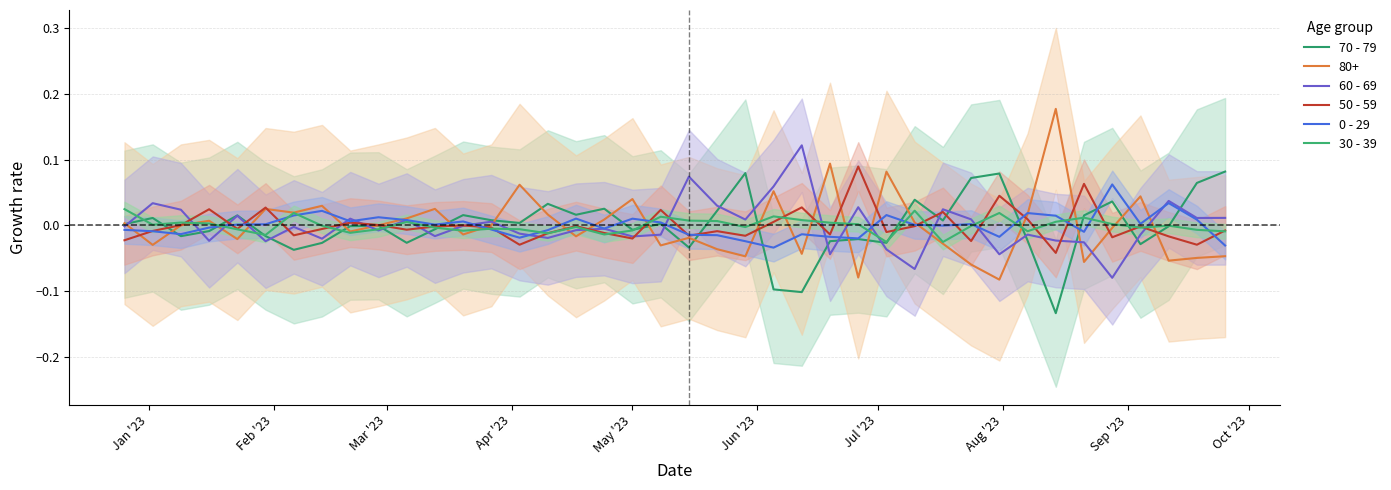

In 30 - 39, how many points are lower than both neighbors (excluding endpoints)?

11